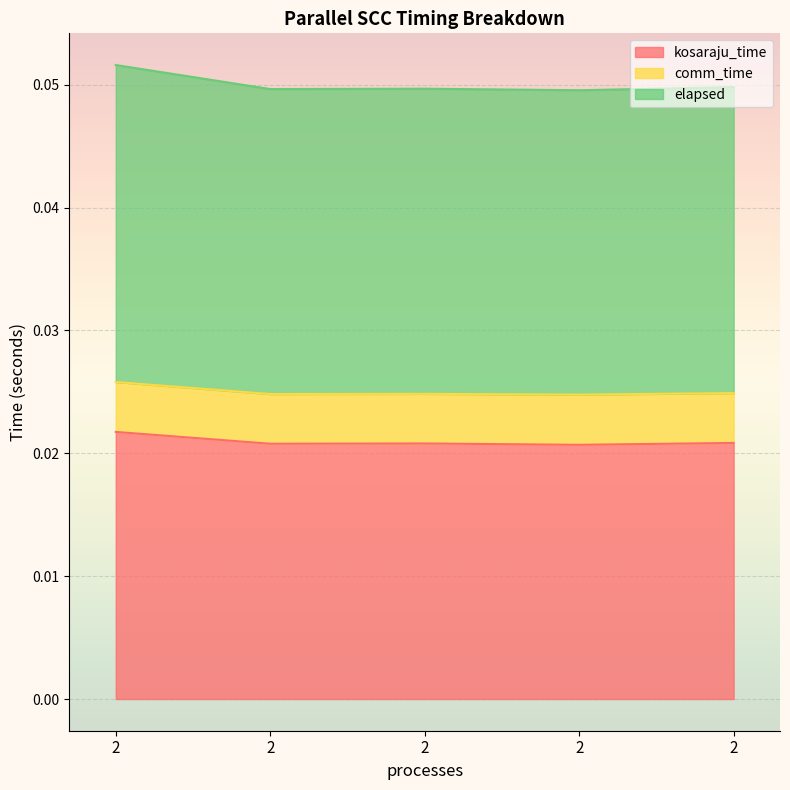

True or false: elapsed and kosaraju_time cross at least once.

False